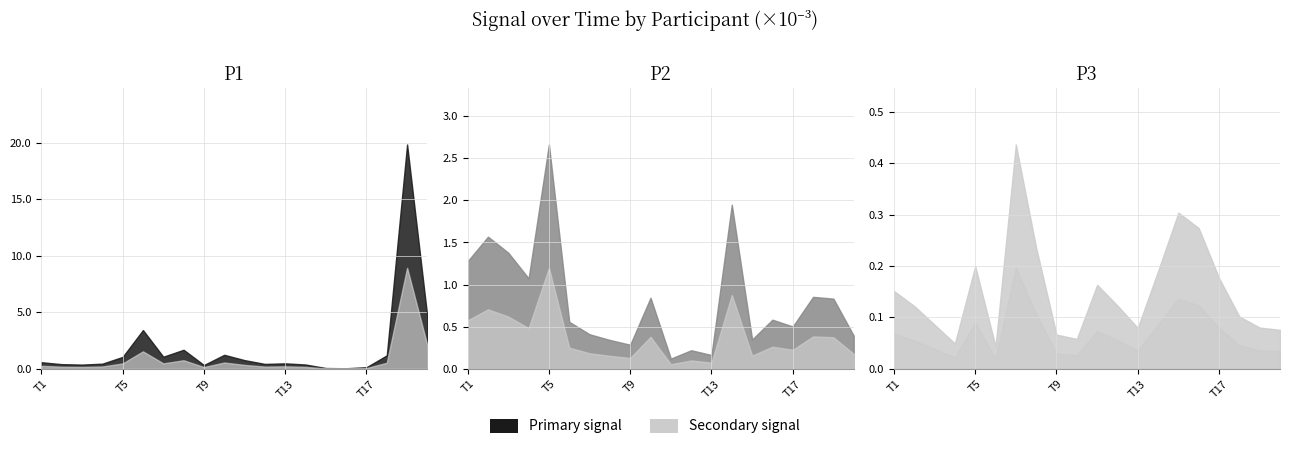

Is the value of P3 at 1 greater than the value of P2 at 13?

No